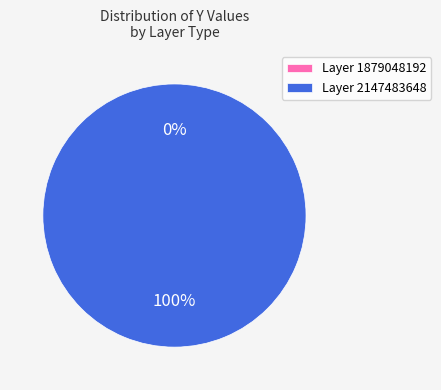

The 1879048192 slice represents 1% of the pie. True or false?

False